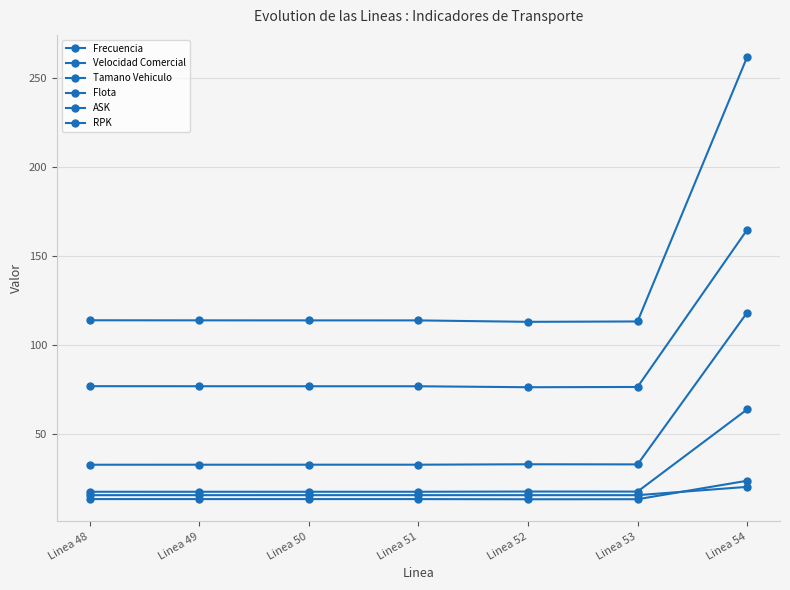

Between Linea 52 and Linea 49, which is larger?

Linea 52